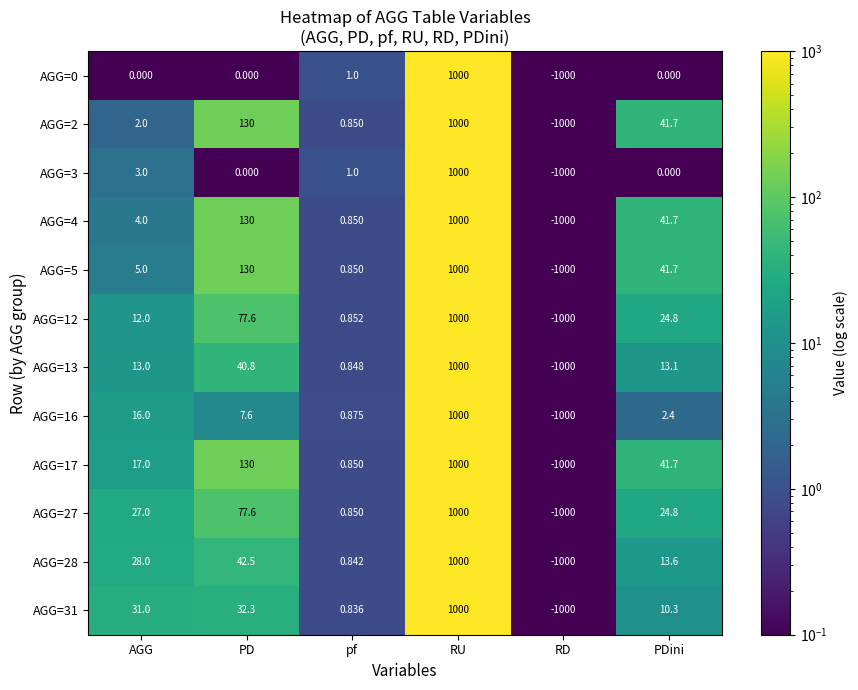

At which category is the sum across all series the highest?

RU